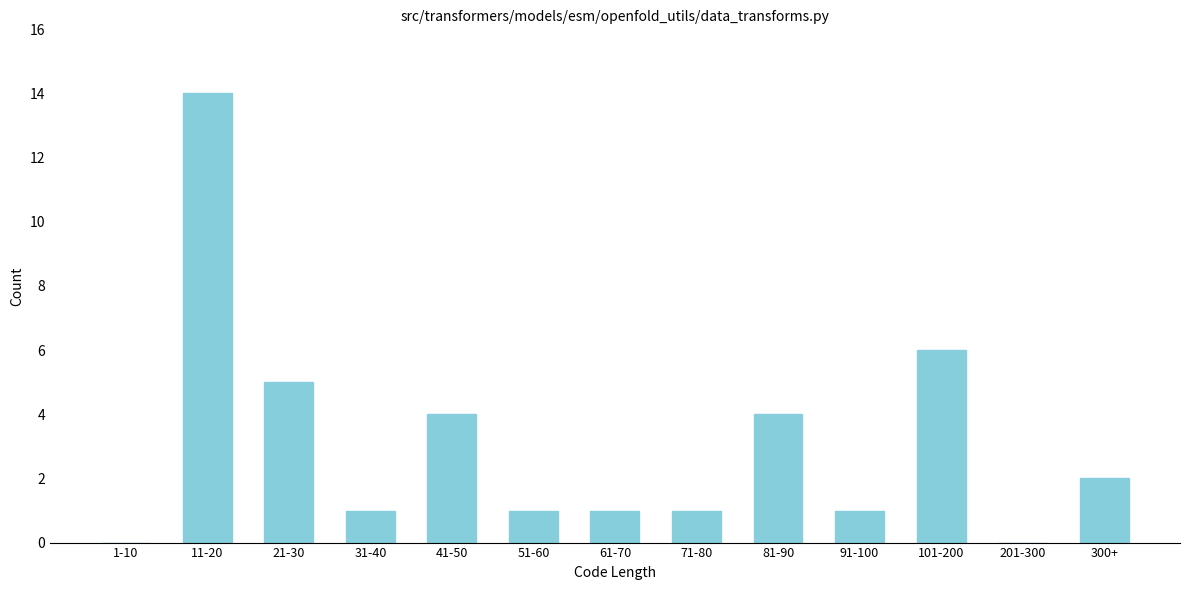

Reading right to left, extract all data points from this chart.

300+=2	201-300=0	101-200=6	91-100=1	81-90=4	71-80=1	61-70=1	51-60=1	41-50=4	31-40=1	21-30=5	11-20=14	1-10=0